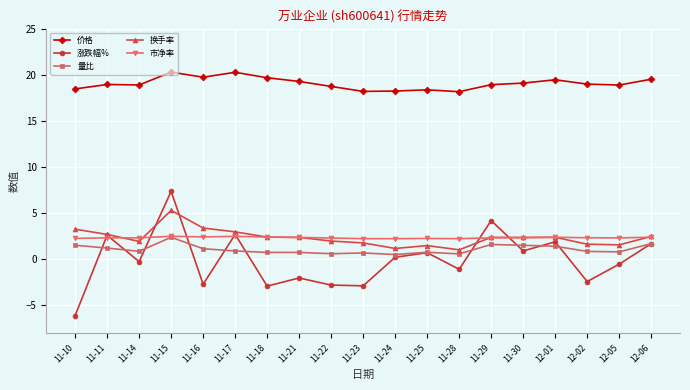

What is the value of the 价格 point at the 2nd from the left?

18.9